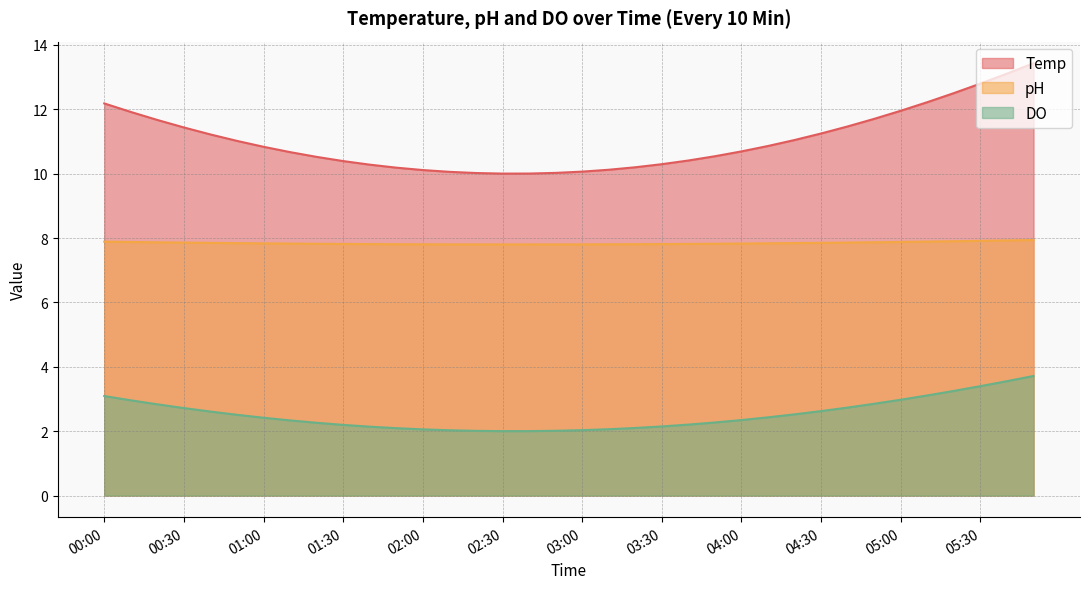

In DO, how many points are lower than both neighbors (excluding endpoints)?

1